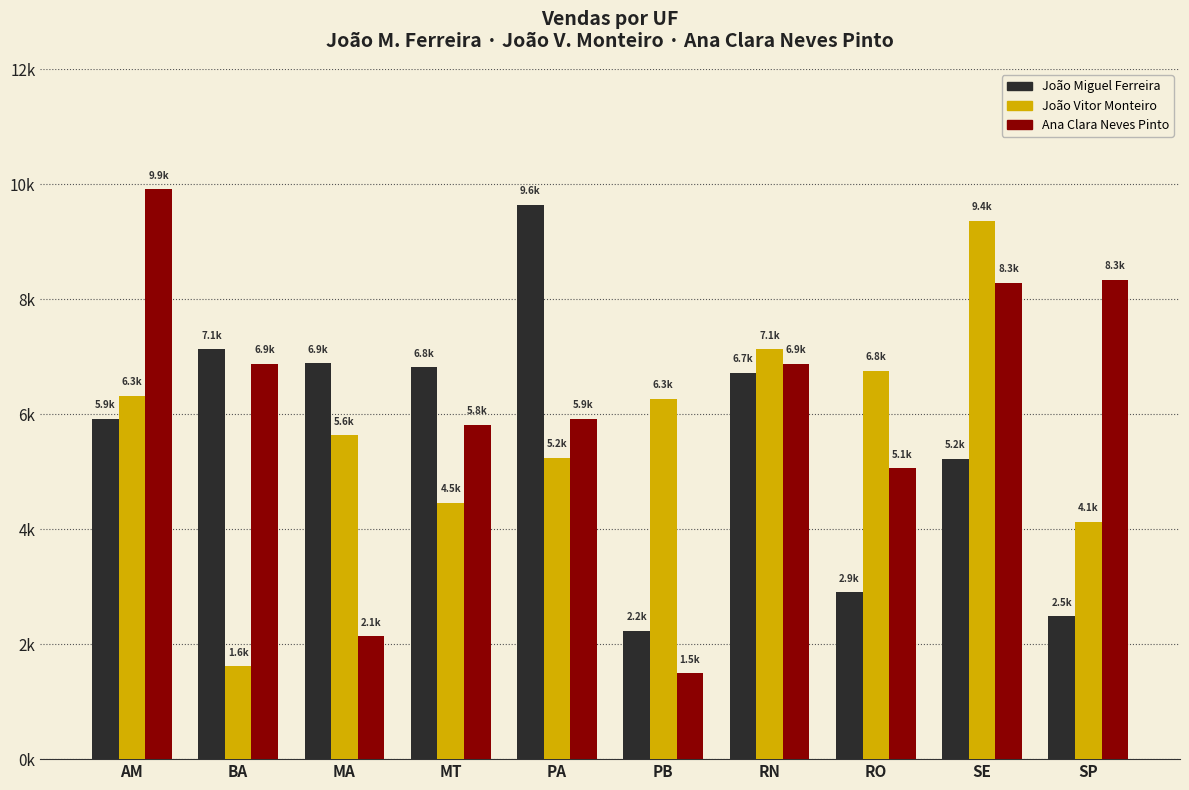

What is the lowest value of the João Miguel Ferreira series?

2235.0